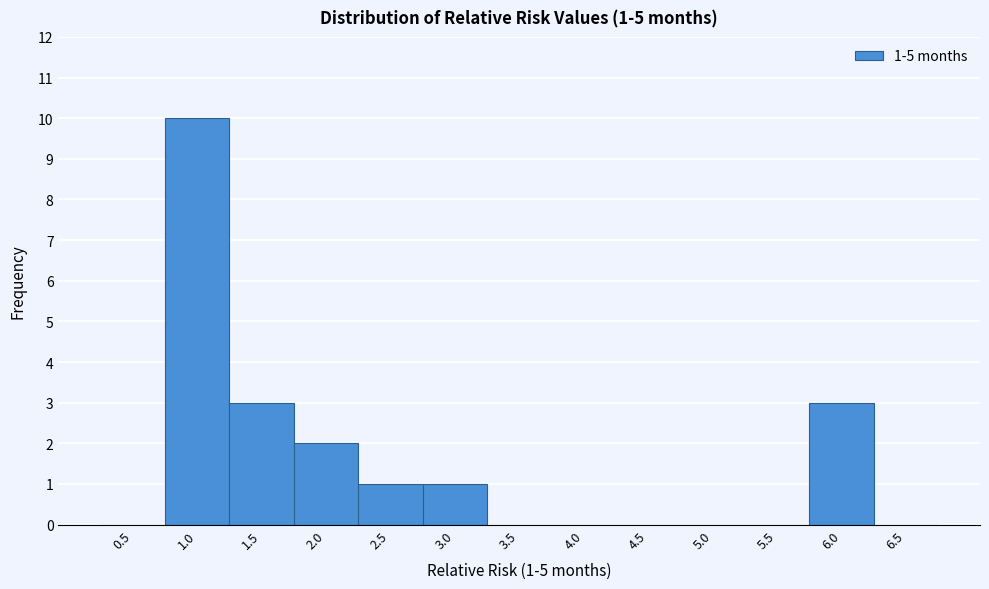

Reading left to right, list all the values displayed in this chart.

0.5=0	1.0=10	1.5=3	2.0=2	2.5=1	3.0=1	3.5=0	4.0=0	4.5=0	5.0=0	5.5=0	6.0=3	6.5=0